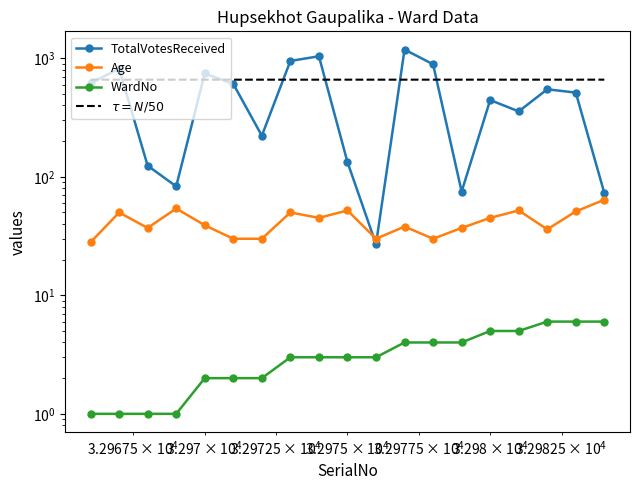

True or false: TotalVotesReceived and WardNo cross at least once.

False